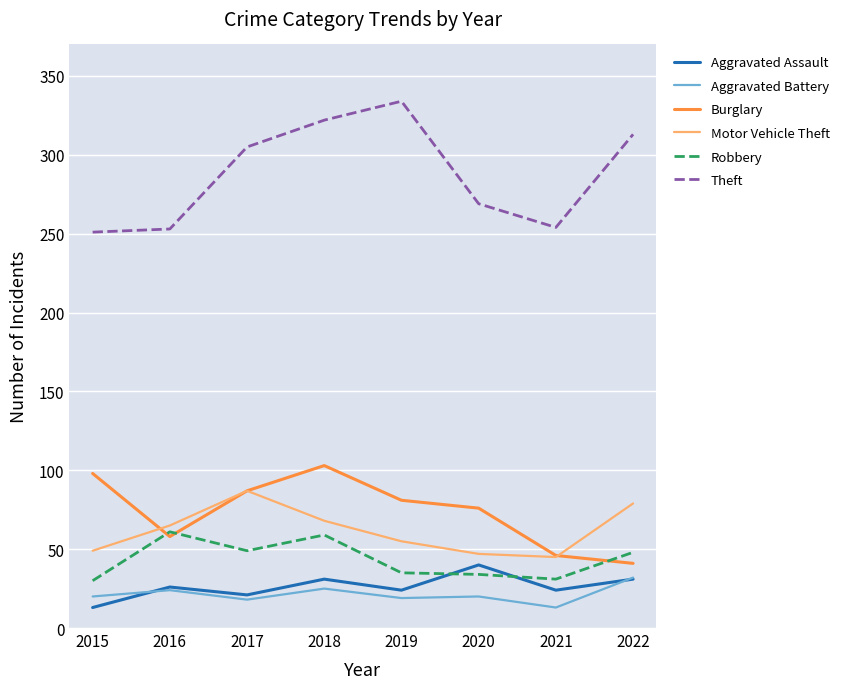

The Aggravated Assault series shows 62 at 2020. True or false?

False